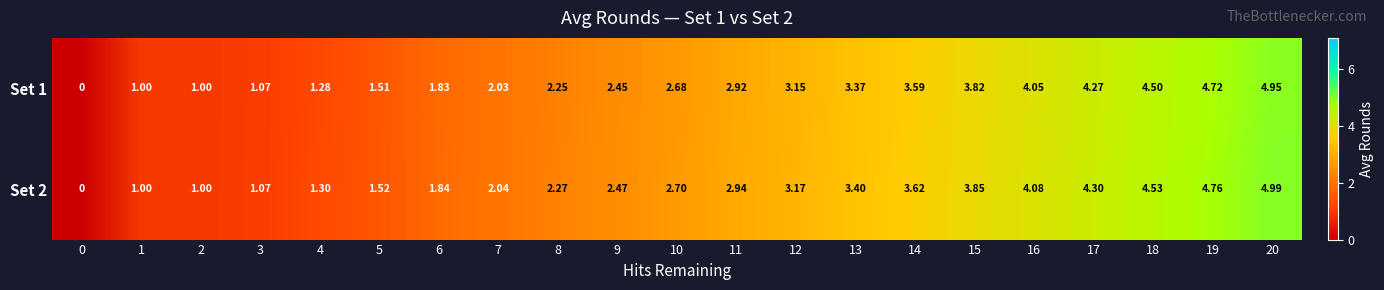

Reading right to left, list all the values displayed in this chart.

Set 1: 20=5.0	19=4.7	18=4.5	17=4.3	16=4.0	15=3.8	14=3.6	13=3.4	12=3.1	11=2.9	10=2.7	9=2.5	8=2.2	7=2.0	6=1.8	5=1.5	4=1.3	3=1.1	2=1.0	1=1.0	0=0.0
Set 2: 20=5.0	19=4.8	18=4.5	17=4.3	16=4.1	15=3.9	14=3.6	13=3.4	12=3.2	11=2.9	10=2.7	9=2.5	8=2.3	7=2.0	6=1.8	5=1.5	4=1.3	3=1.1	2=1.0	1=1.0	0=0.0